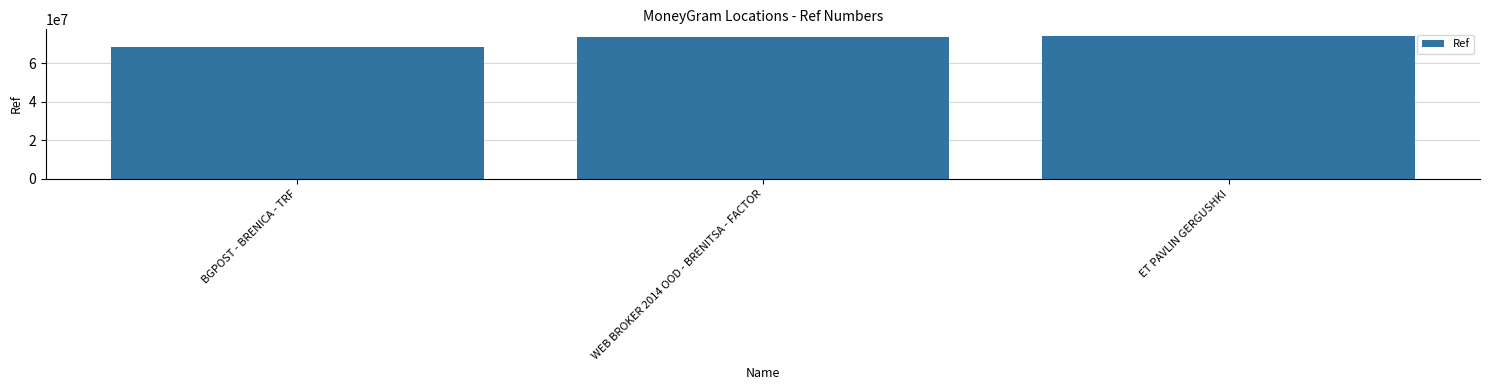

What is the approximate value at BGPOST - BRENICA - TRF?

68464387